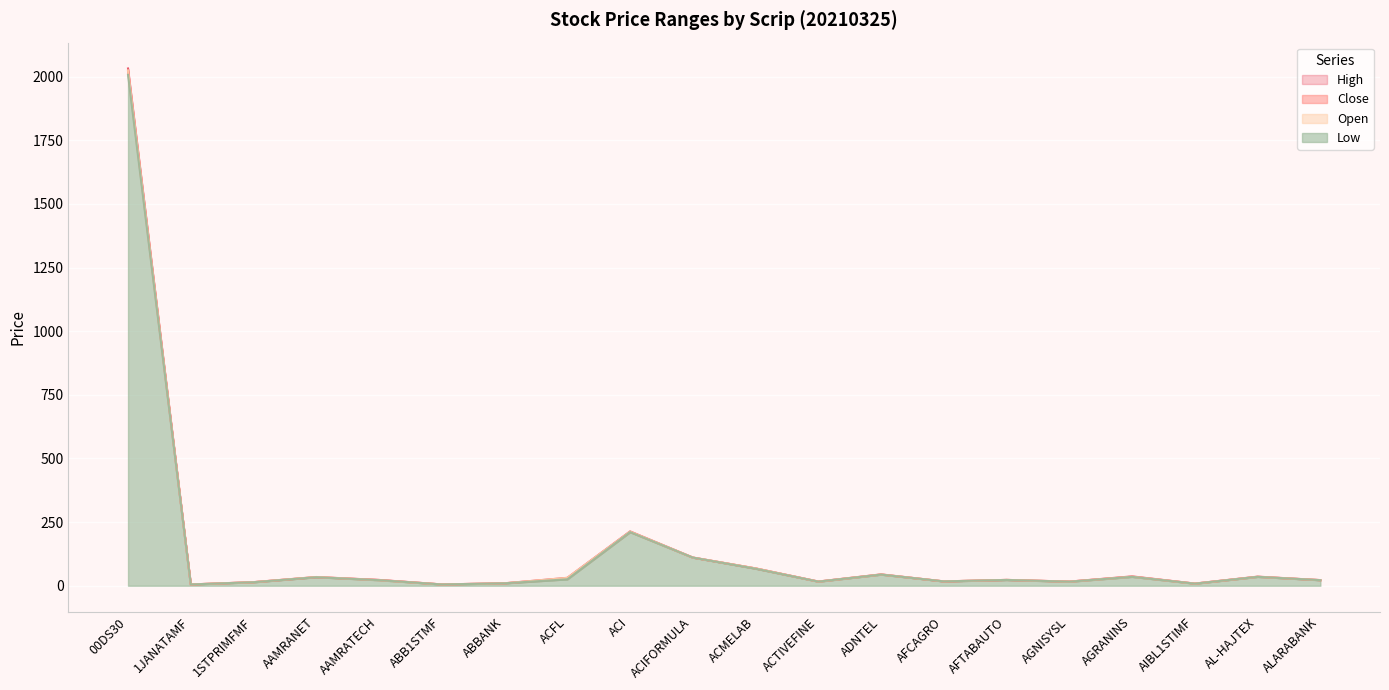

Reading left to right, list all the values displayed in this chart.

Open: 2024.7	5.1	13.8	34.2	21.8	5.0	9.4	31.0	212.6	110.7	68.0	16.1	44.0	17.0	22.9	15.8	35.5	8.1	35.1	21.9
High: 2032.2	5.1	14.1	34.2	22.7	5.2	9.6	31.0	213.5	110.8	68.0	16.5	44.6	17.0	22.9	16.2	36.7	8.4	35.7	22.1
Low: 2007.2	5.0	13.7	33.5	21.8	5.0	9.4	25.3	210.6	110.6	66.9	16.1	43.7	17.0	22.7	15.8	34.9	8.1	34.9	21.8
Close: 2020.9	5.0	13.9	33.6	22.5	5.1	9.5	29.0	211.7	110.6	68.0	16.2	43.9	17.0	22.9	16.2	35.6	8.4	35.0	22.0